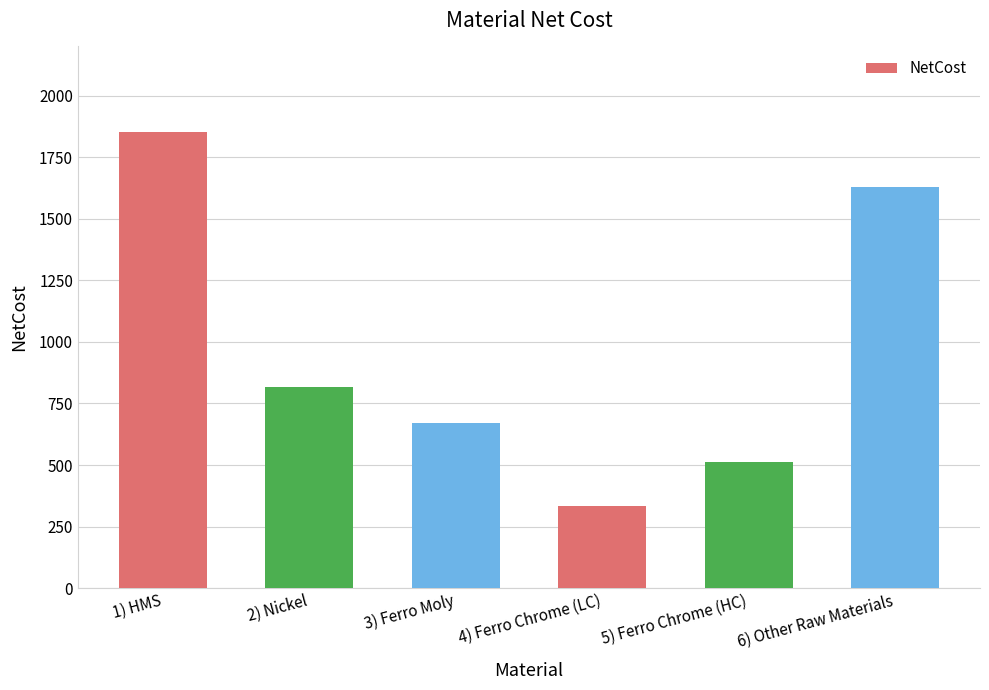

List the labels in order of value, smallest first.

4) Ferro Chrome (LC), 5) Ferro Chrome (HC), 3) Ferro Moly, 2) Nickel, 6) Other Raw Materials, 1) HMS